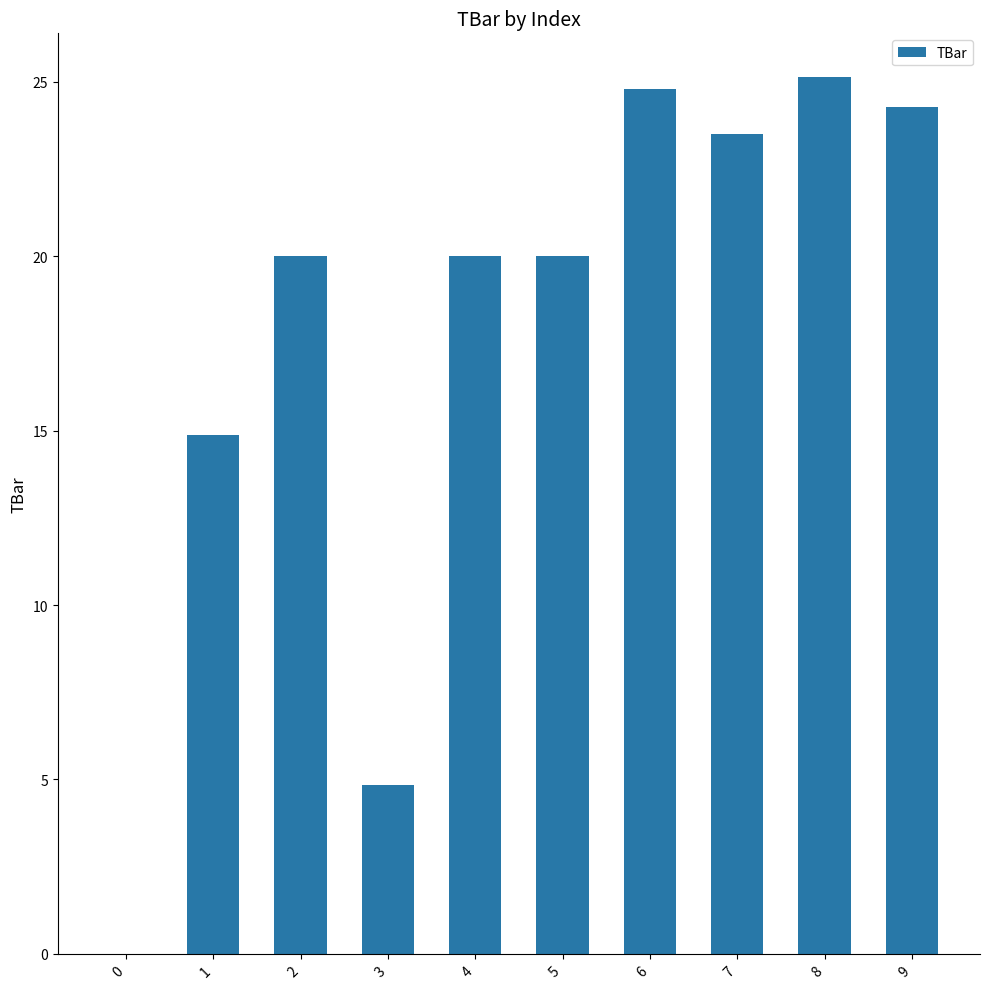

What is the change in value from 3 to 7?

+18.7